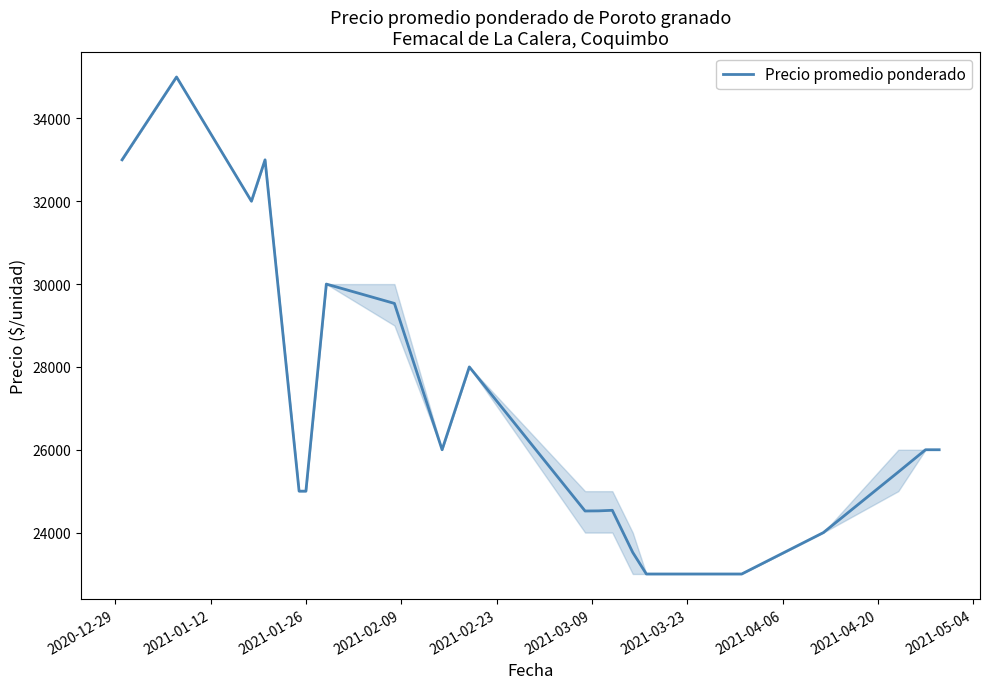

What is the difference between the maximum and minimum values?

12000